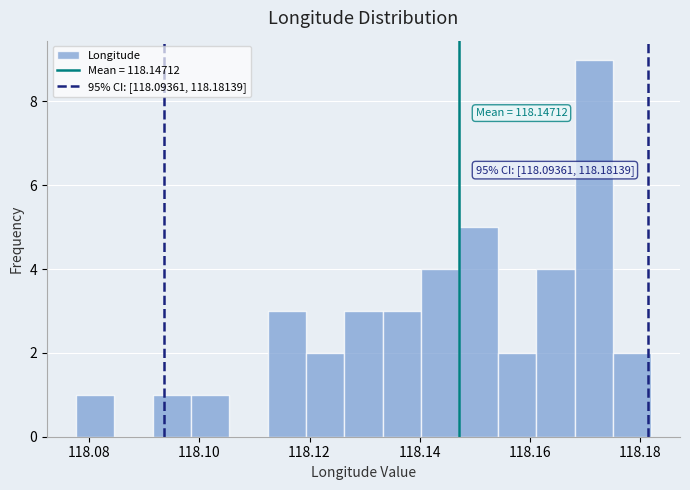

Around what value on the x-axis is the tallest bar? Give the approximate position of its centre, as read against the axis.

118.172